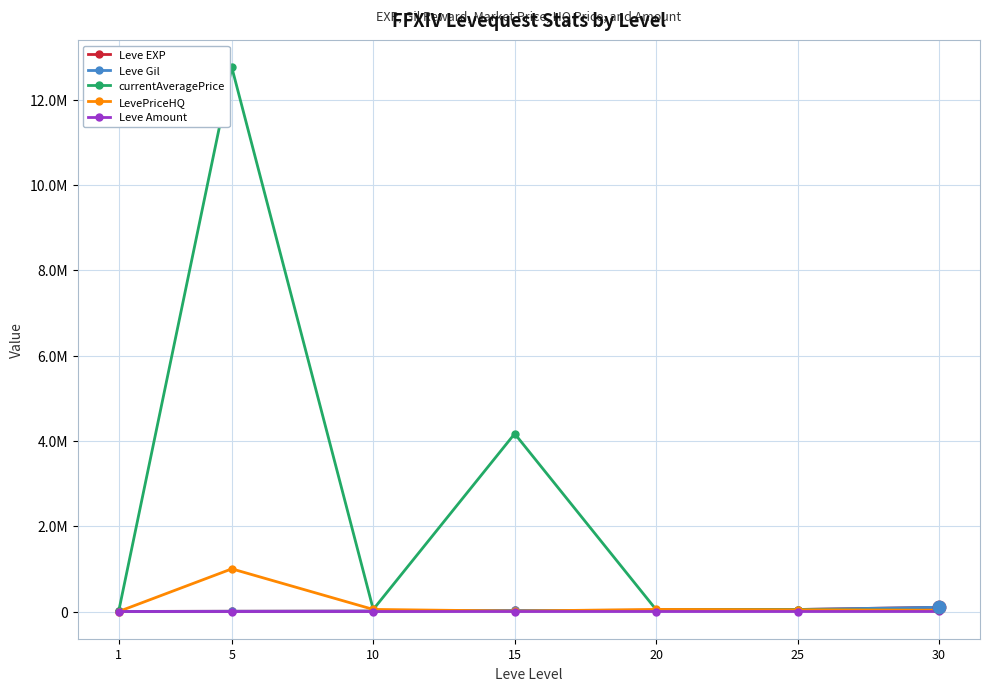

Is this an area chart (filled region under the line)?

No